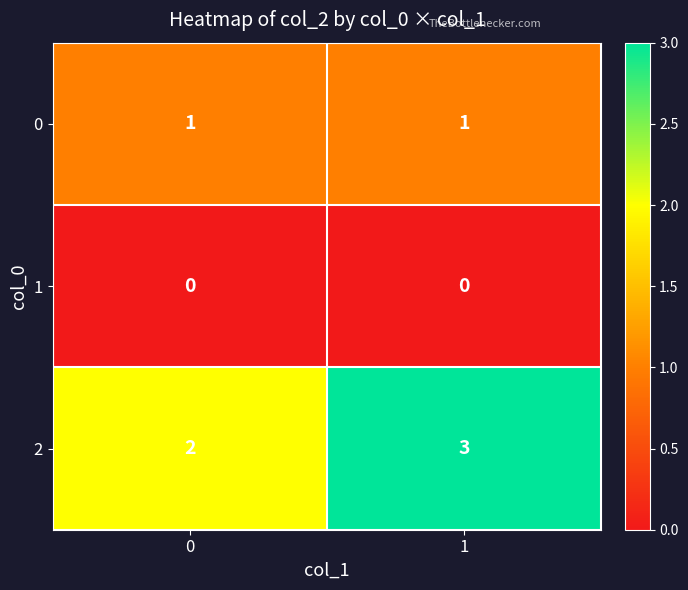

What is the difference between the highest and lowest values at 1?

3